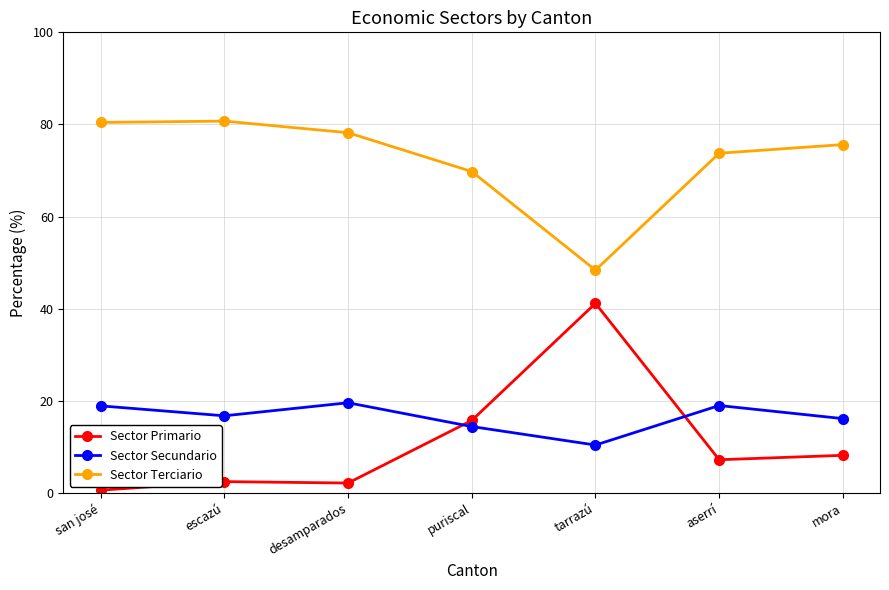

What value does the Sector Secundario series have at tarrazú?

10.4